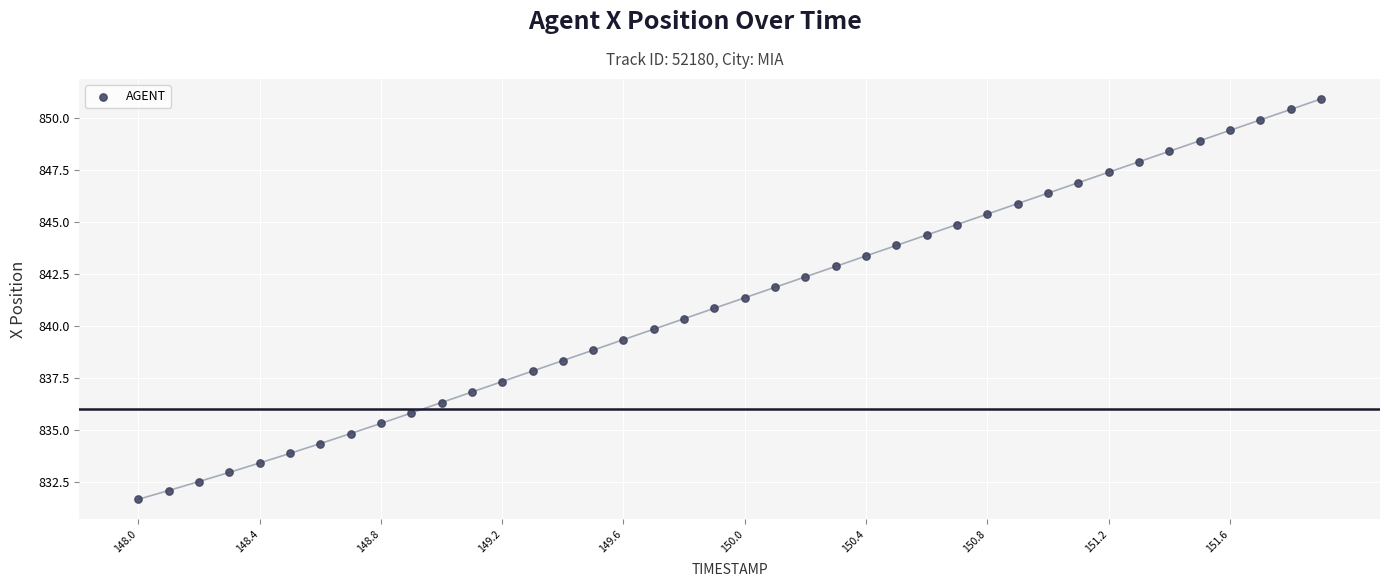

What is the range of Y values (max minus min)?

19.3